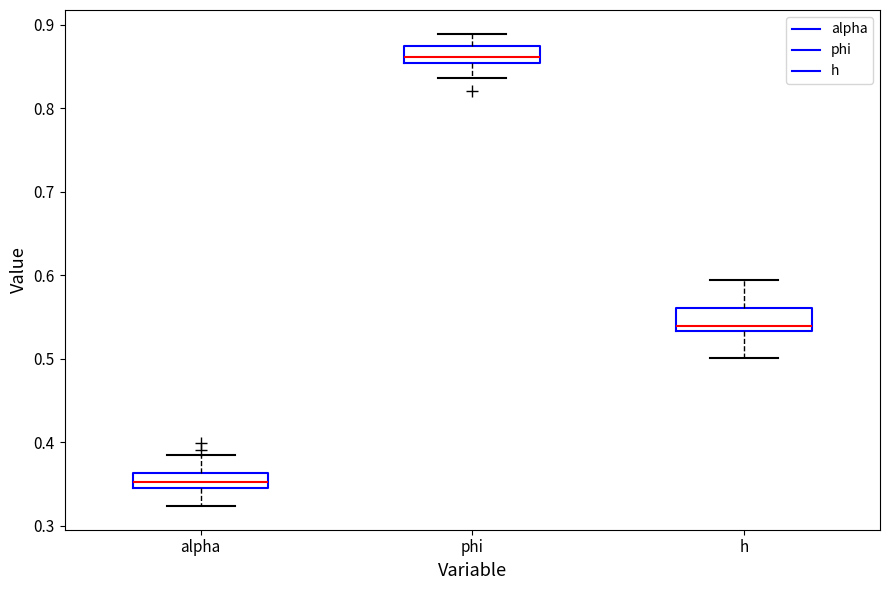

Which box has the highest median line?

phi